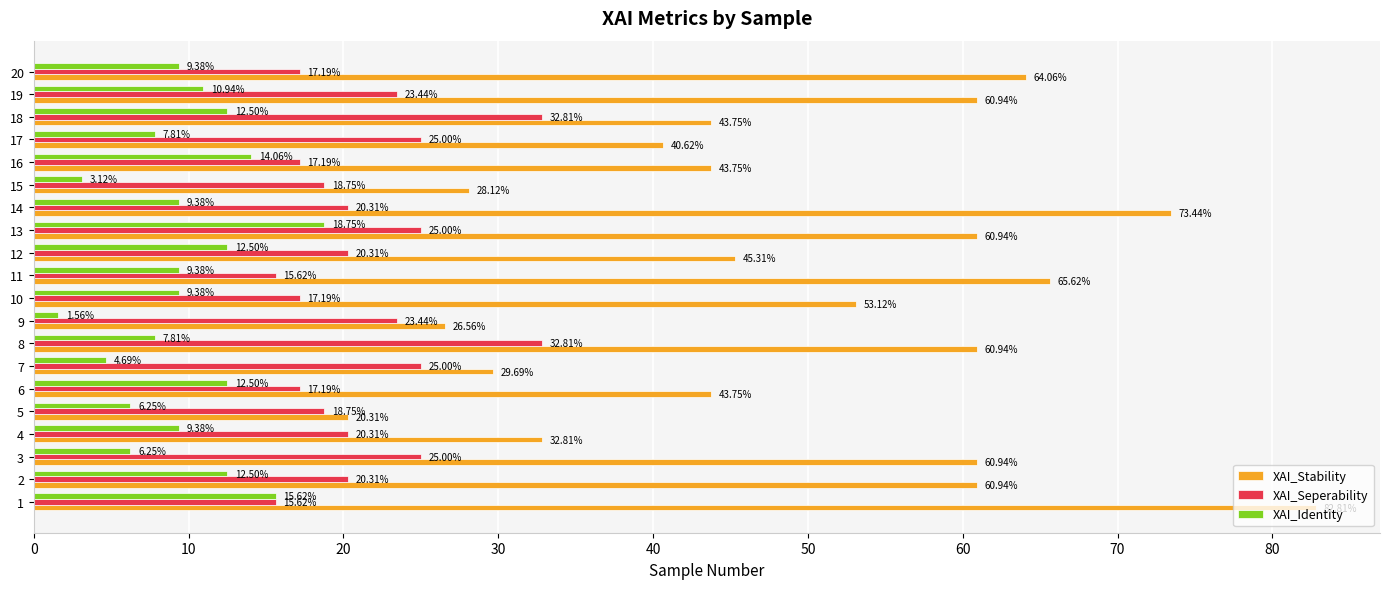

Which series has the largest total across all categories?

XAI_Stability